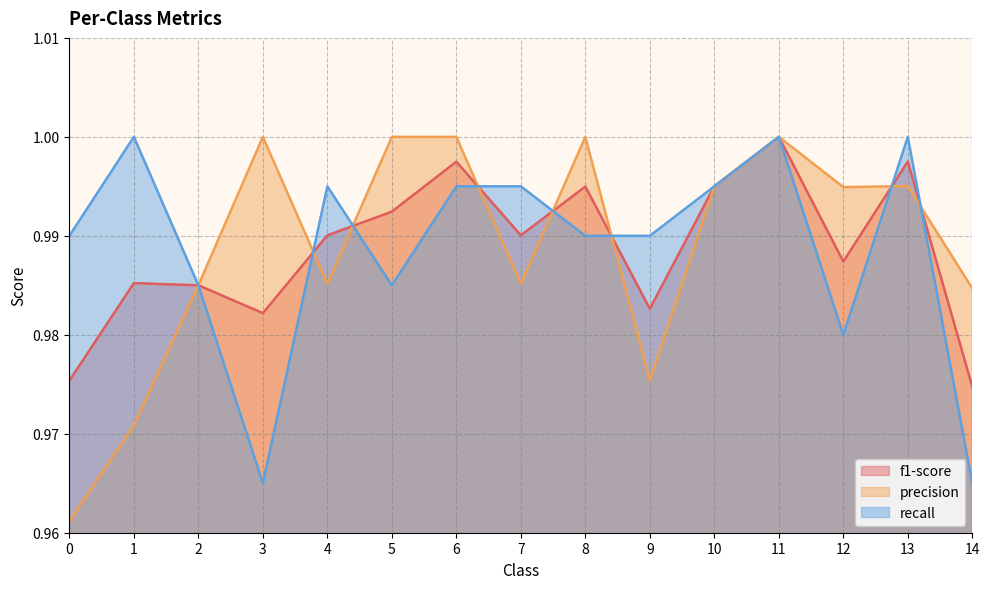

At which category does precision reach its first local valley?

4